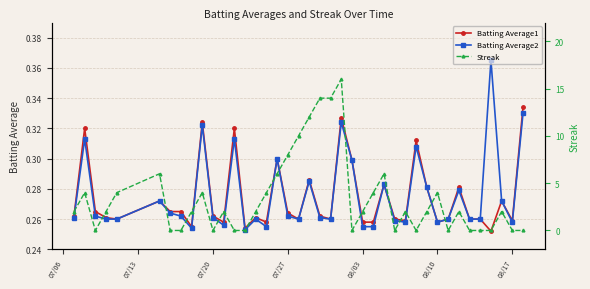

Which series has the largest total across all categories?

Streak